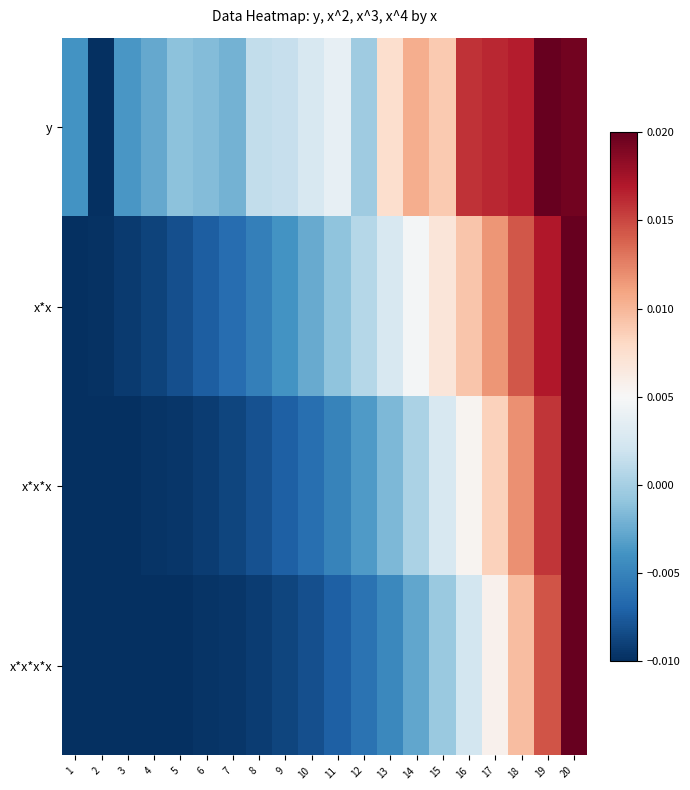

Between 14 and 20, which is larger?

20